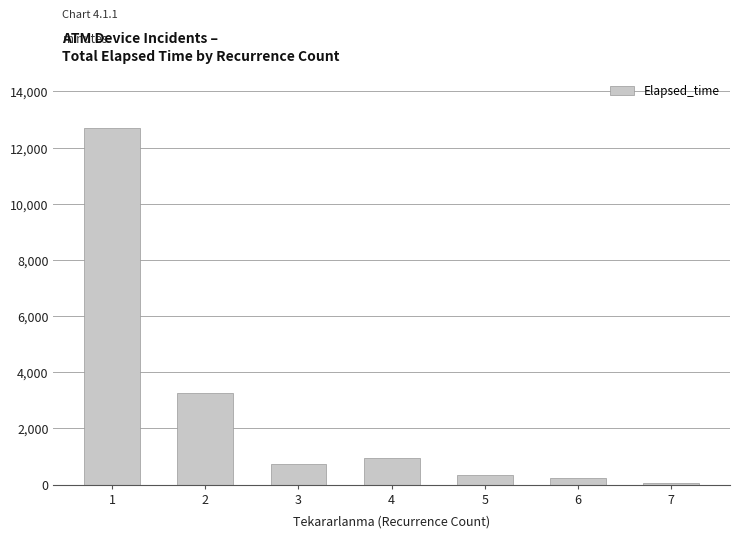

Are the bars grouped side by side (vs. stacked)?

No